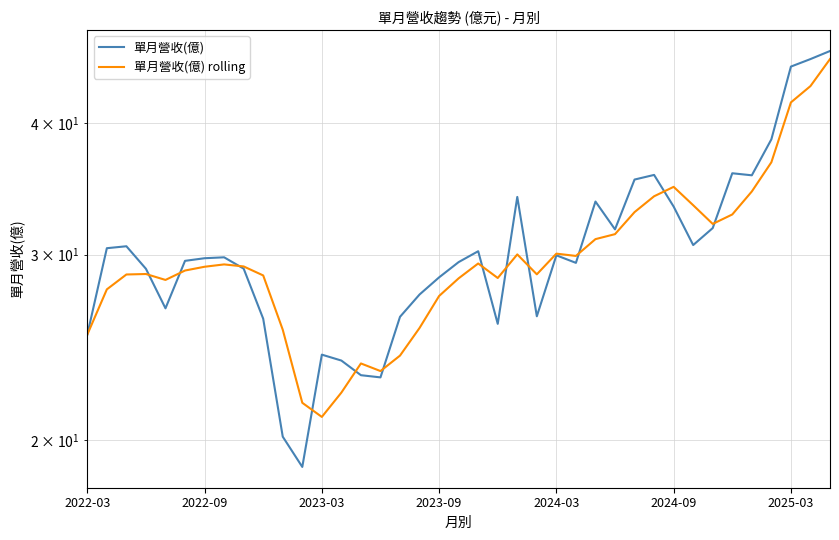

In 單月營收(億) rolling, how many points are lower than both neighbors (excluding endpoints)?

7